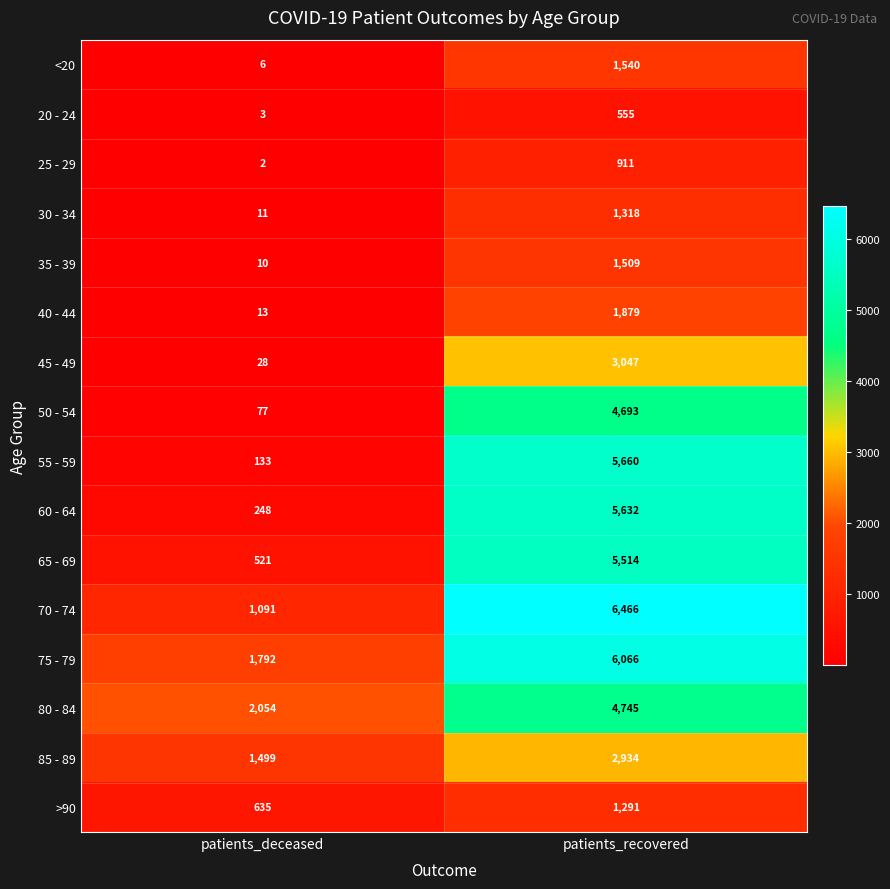

What is the sum of the 80 - 84 values at patients_deceased and patients_recovered?

6799